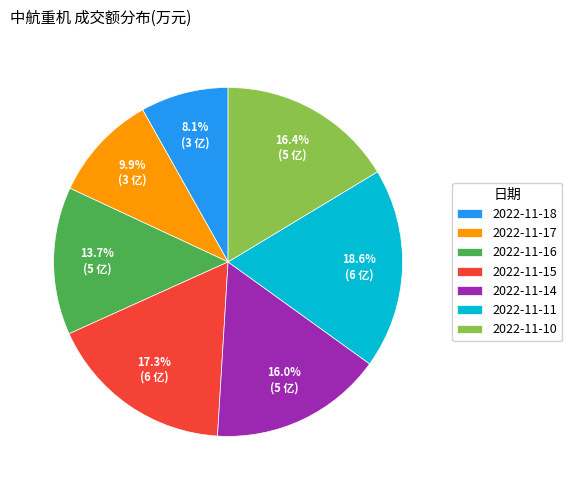

Which has a higher value, 2022-11-16 or 2022-11-10?

2022-11-10